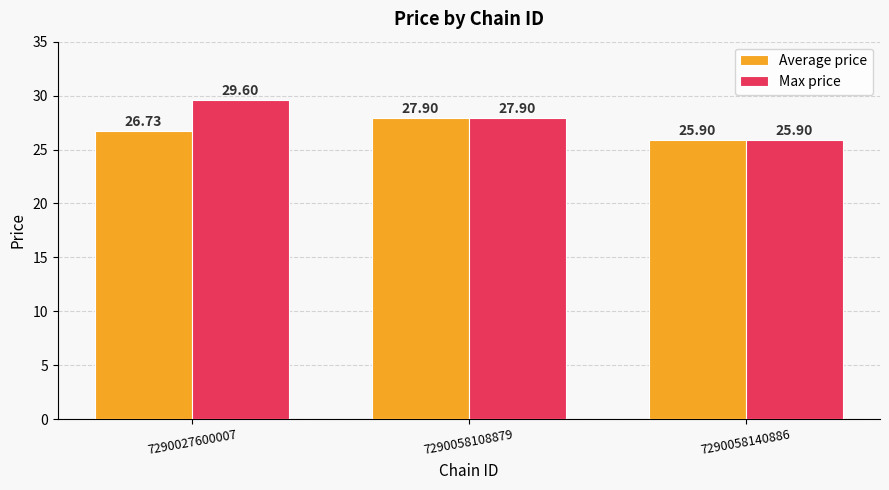

Rank the series by their maximum value, from highest to lowest.

Max price, Average price